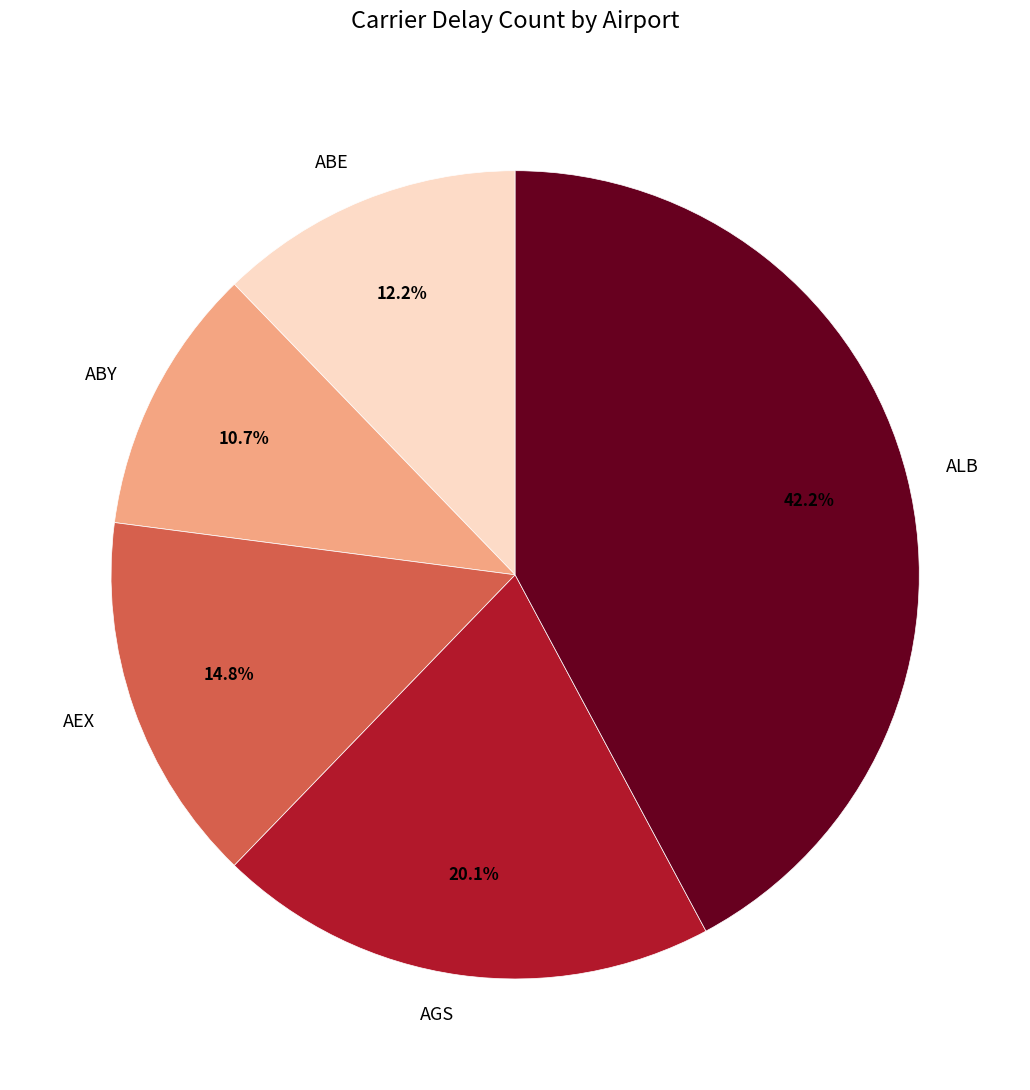

What is the largest slice in the pie chart?

ALB